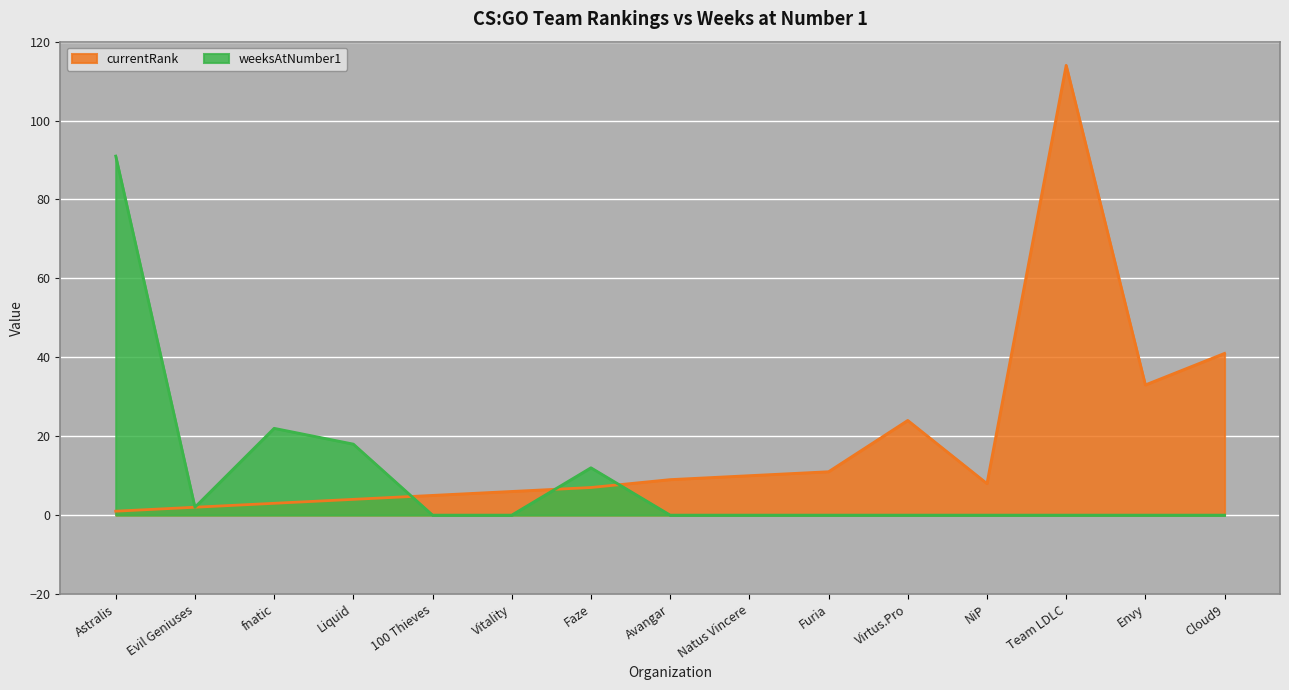

Reading left to right, what are all the values shown in this chart?

currentRank: 1	2	3	4	5	6	7	9	10	11	24	8	114	33	41
weeksAtNumber1: 91	2	22	18	0	0	12	0	0	0	0	0	0	0	0